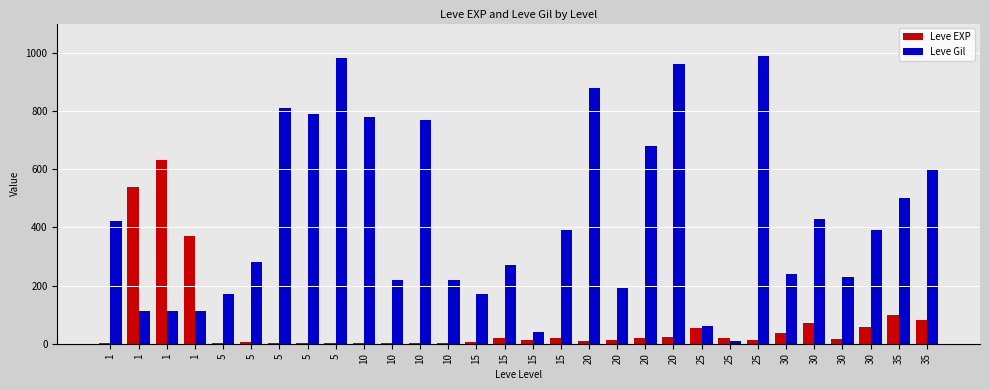

What is the lowest value of the Leve EXP series?

1